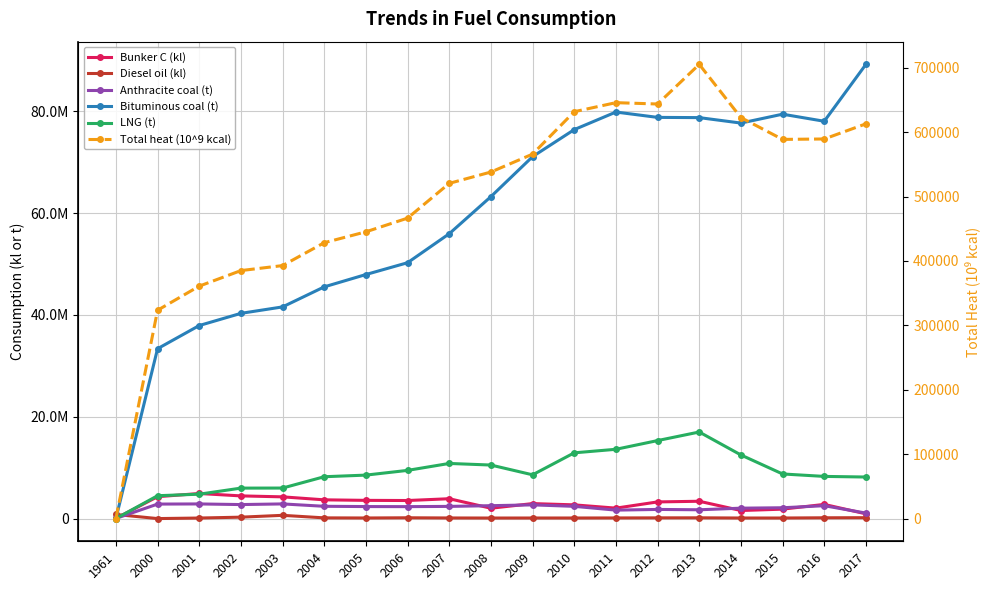

Rank the series by their maximum value, from highest to lowest.

Bituminous coal (t), LNG (t), Bunker C (kl), Anthracite coal (t), Diesel oil (kl), Total heat (10^9 kcal)